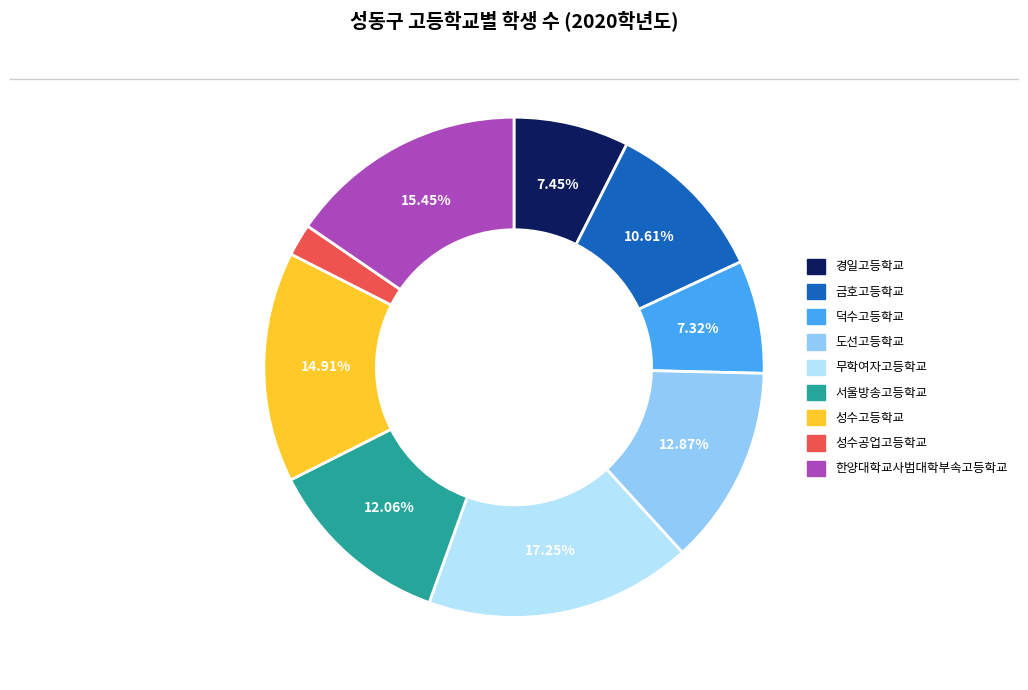

Combined, do 성수공업고등학교 and 경일고등학교 account for over 50%?

No